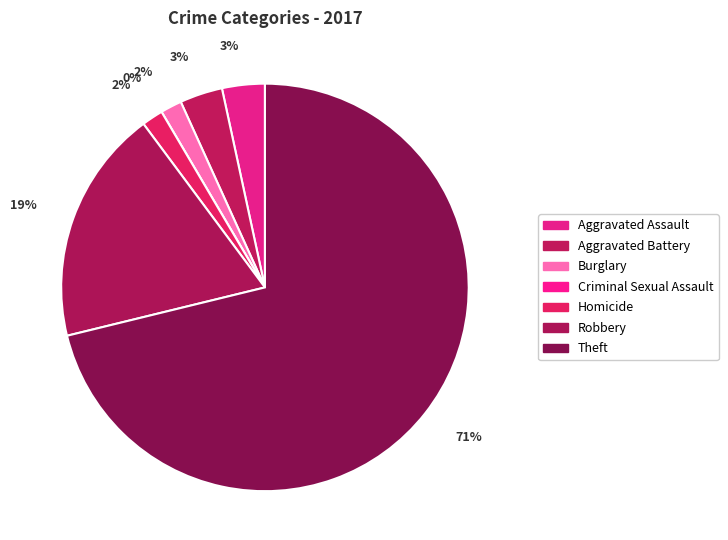

To the nearest percent, what is the difference between the Aggravated Battery and Criminal Sexual Assault slice percentages?

3%